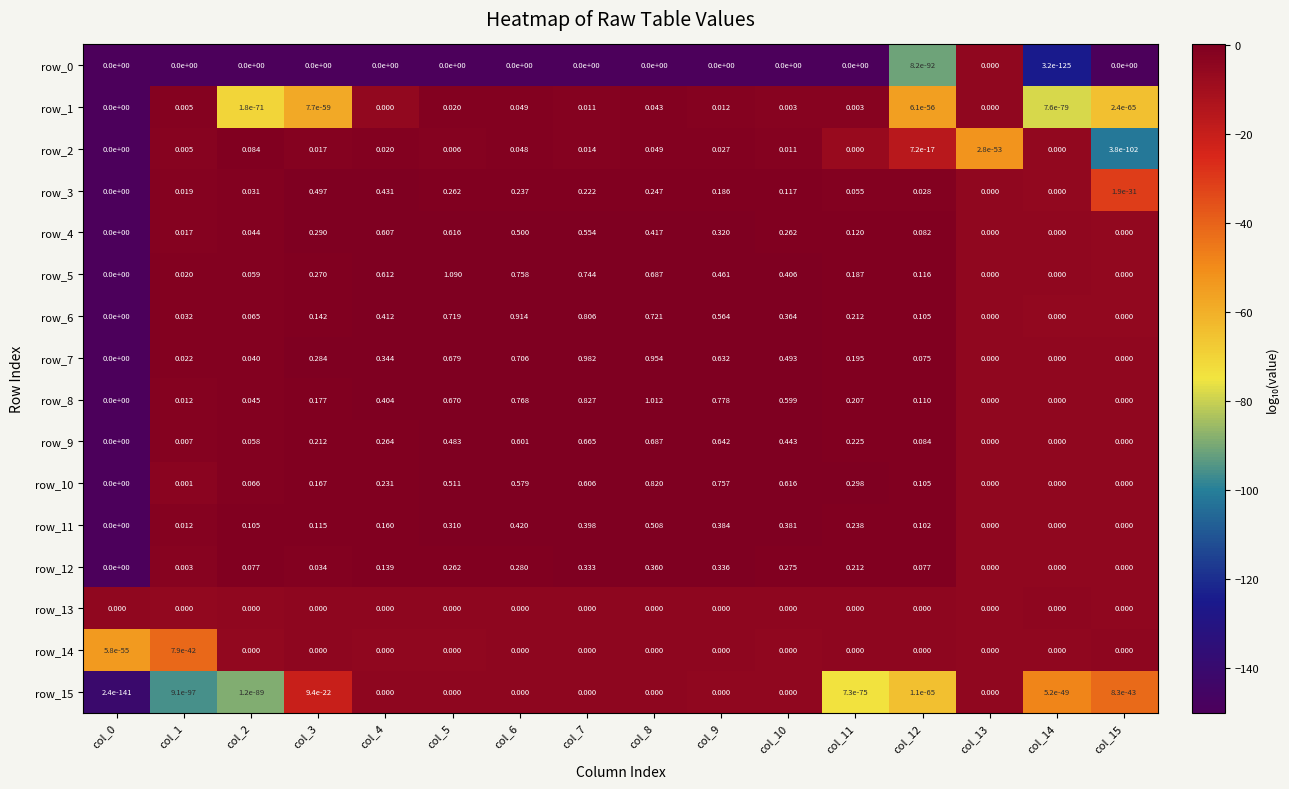

Count the number of data series in this chart.

16